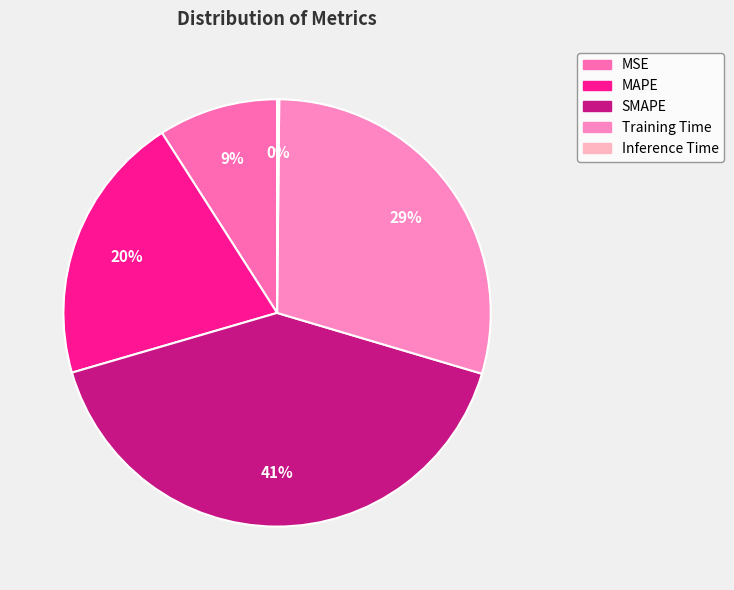

Which has a higher value, MAPE or Inference Time?

MAPE